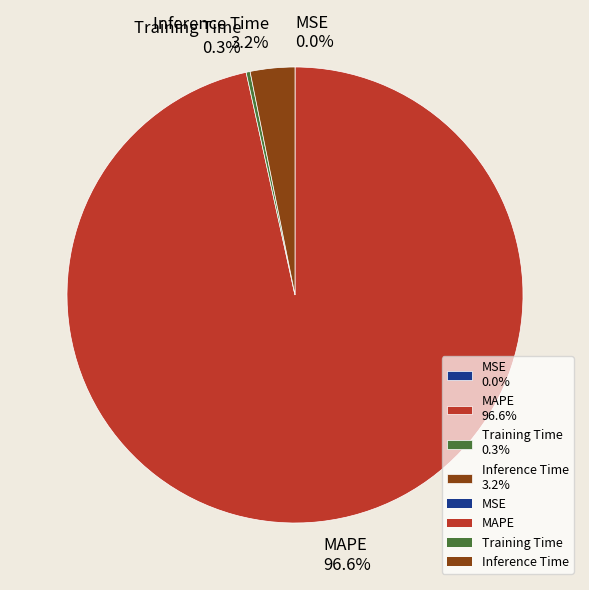

How much of the chart is everything except Inference Time 3.2%?

96.8%